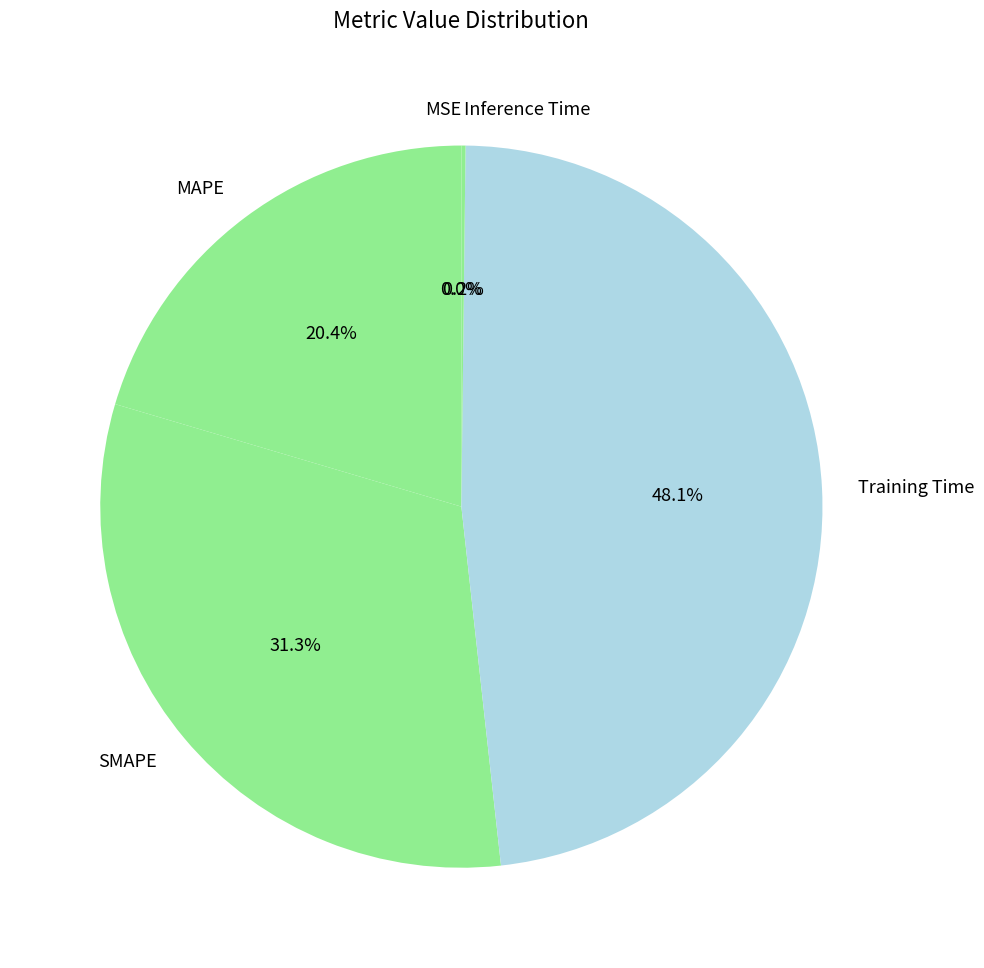

To the nearest percent, what is the difference between the largest and smallest slice percentages?

48%